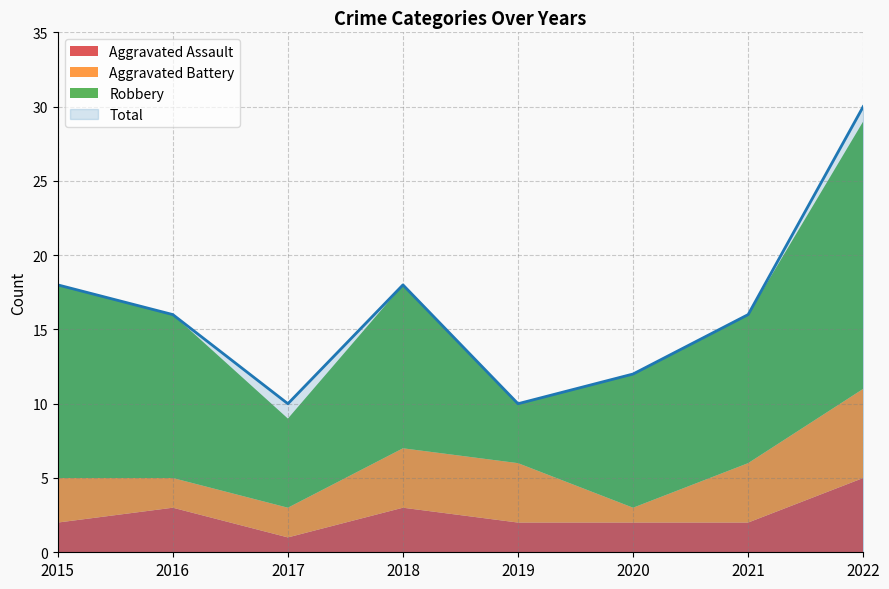

True or false: Aggravated Battery and Total intersect in this chart.

False